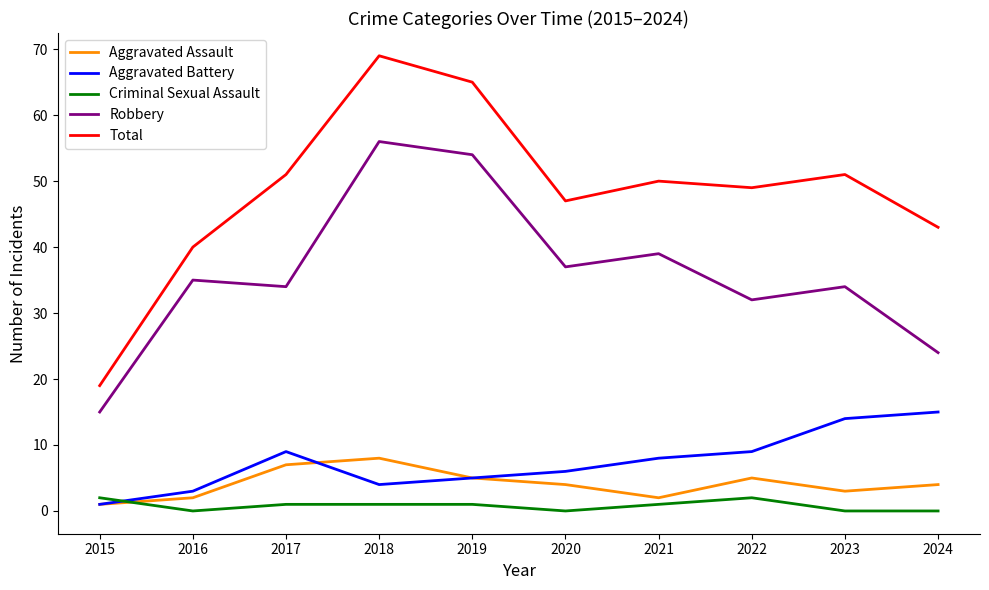

What is the difference between the Aggravated Assault values at 2016 and 2022?

3